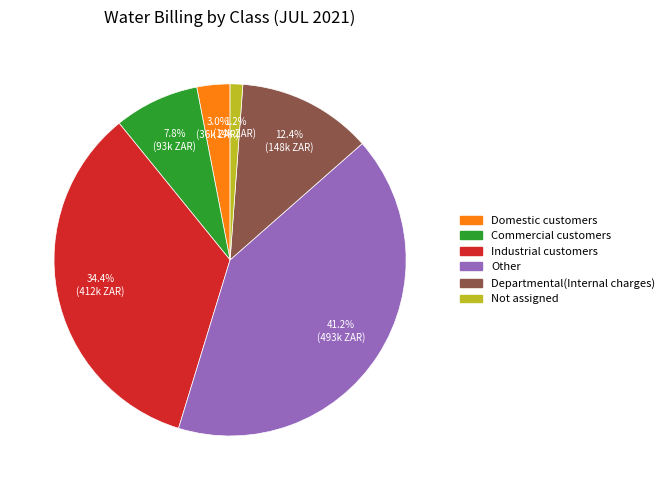

What is the total percentage of Other and Industrial customers?

75.6%